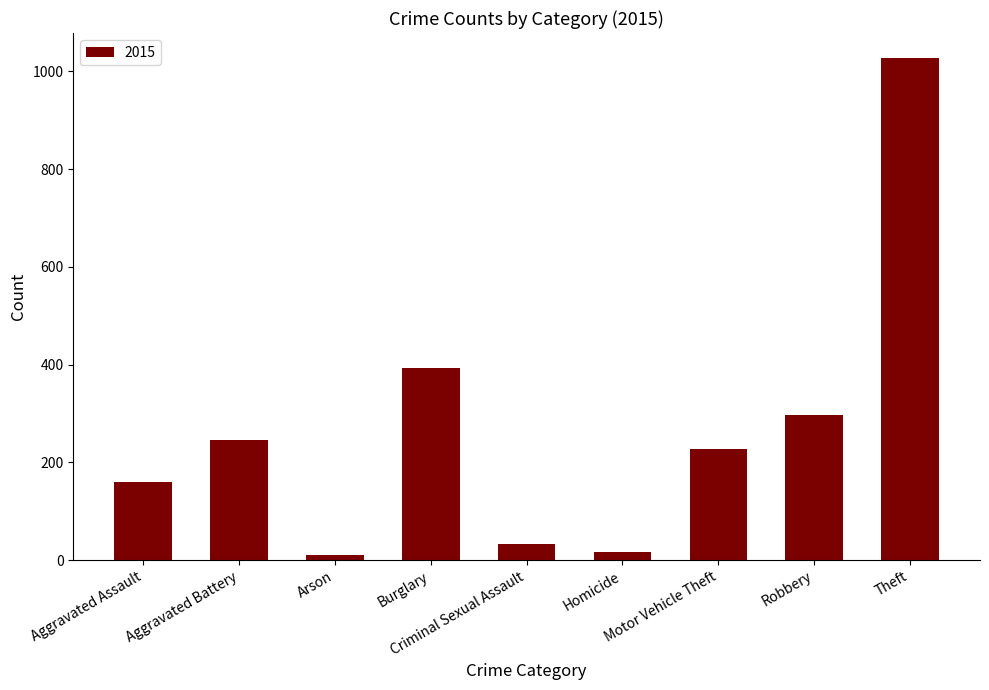

What is the maximum value shown in the chart?

1027